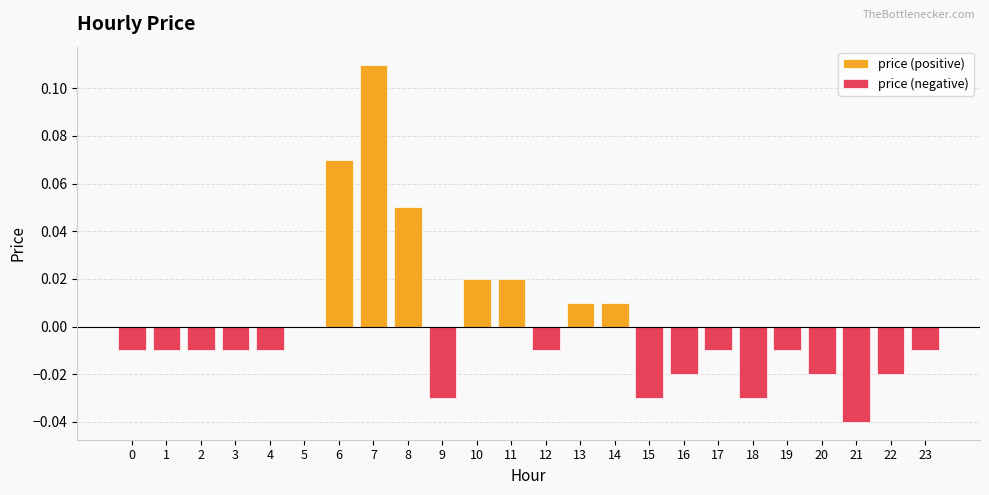

How many values are below 0?

16